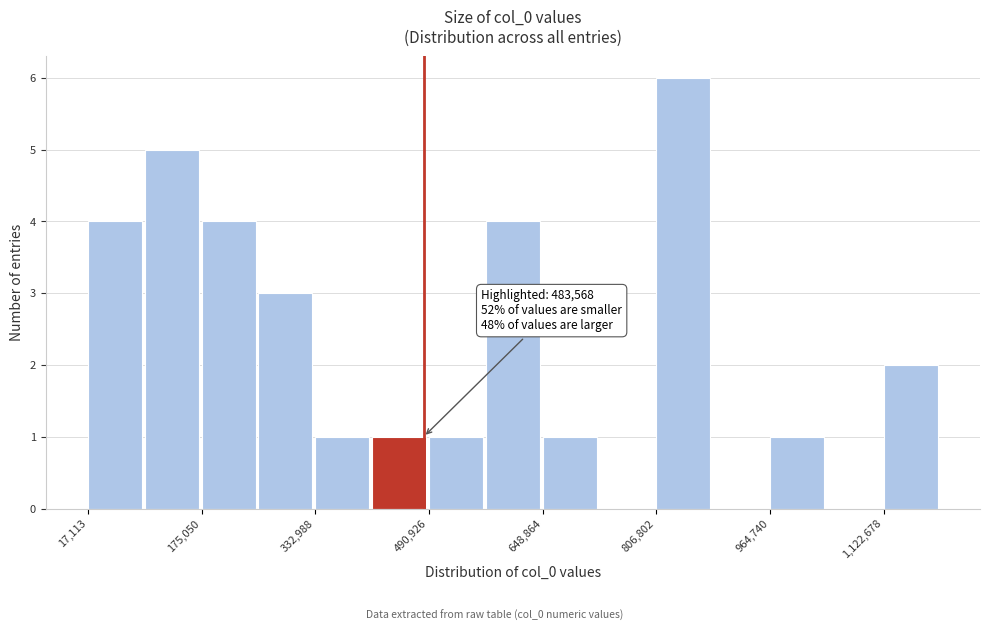

Read against the x-axis, roughly where is the centre of the tallest bar?

840000